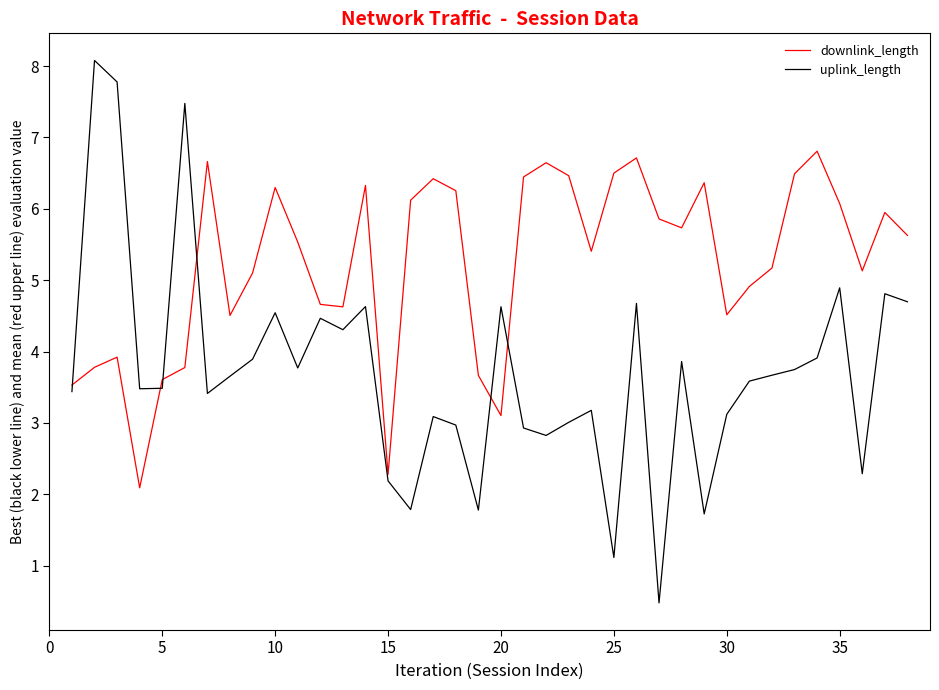

After their last crossing, which series has the higher values: downlink_length or uplink_length?

downlink_length